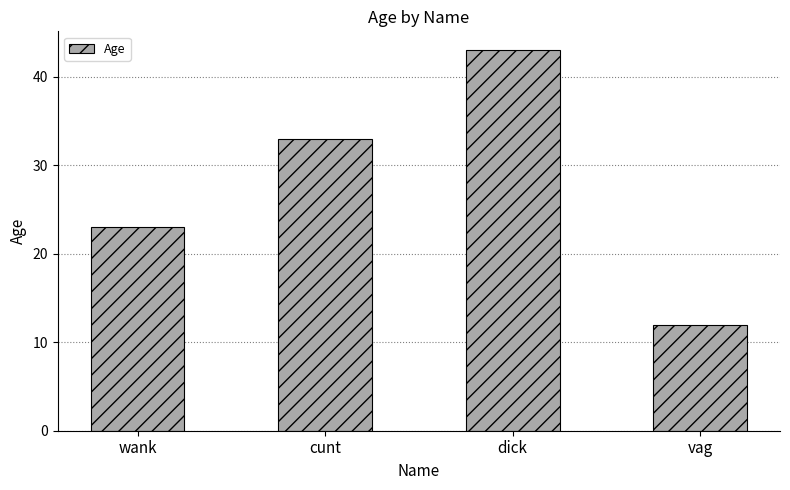

Count the number of categories in the chart.

4